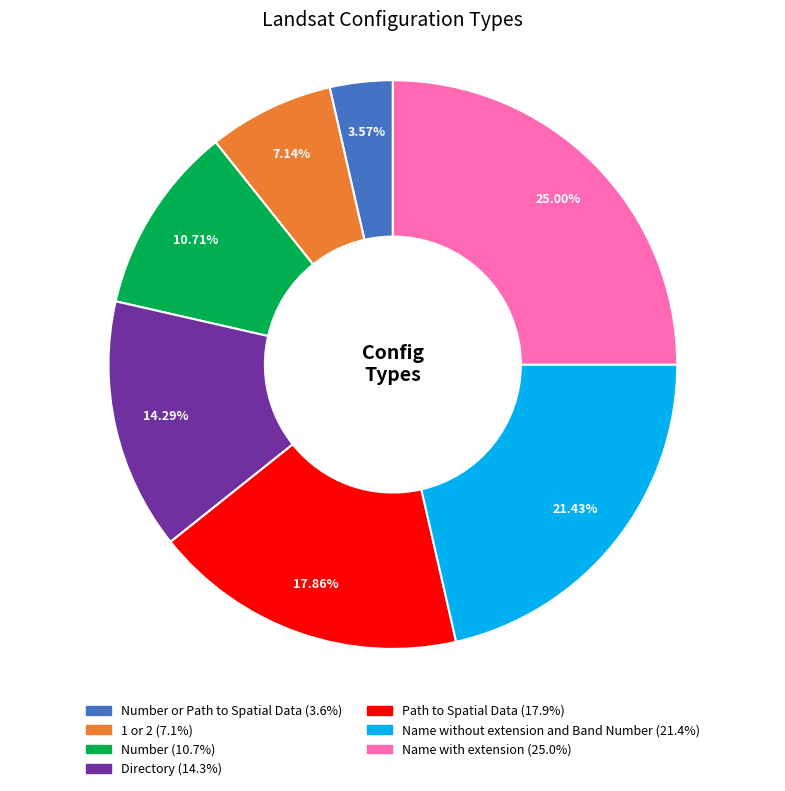

Is there any slice that represents more than half of the pie?

No